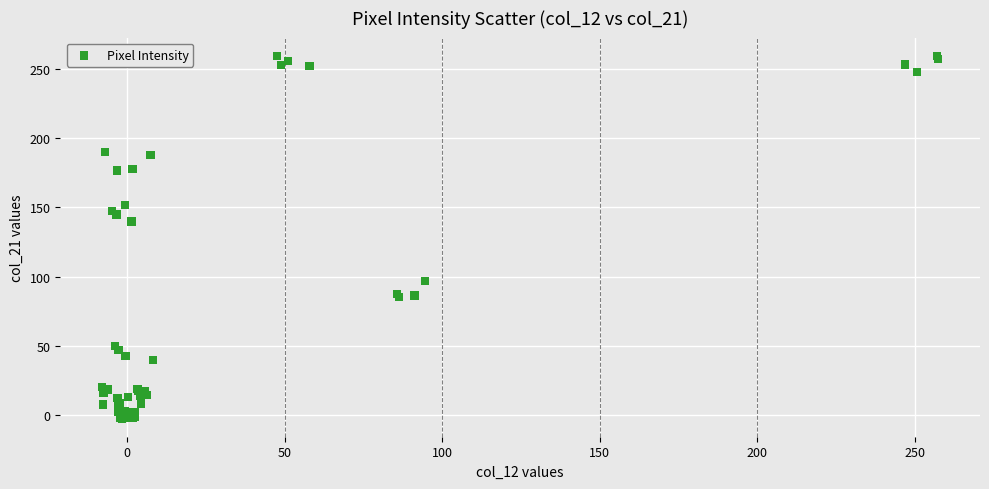

What Y value in the scatter plot is closest to 128?

139.7